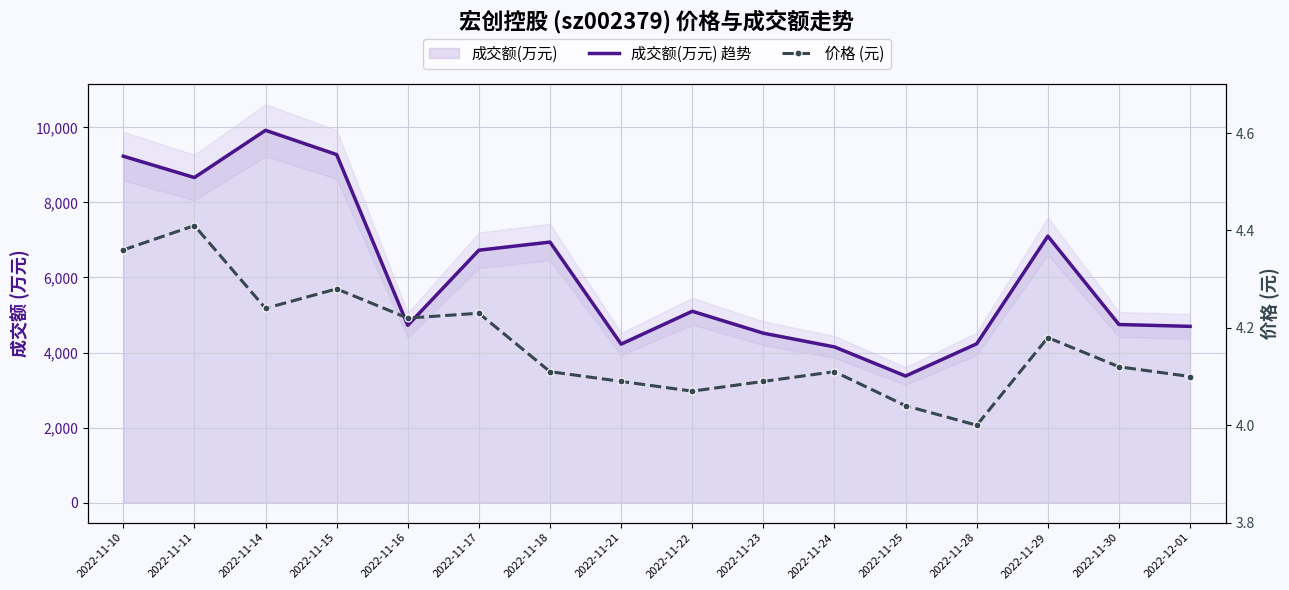

At which category is the sum across all series the highest?

2022-11-14